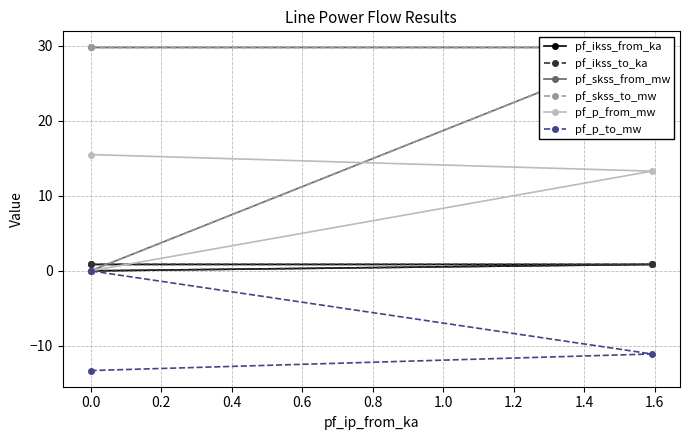

What is the smallest value displayed?

-13.3